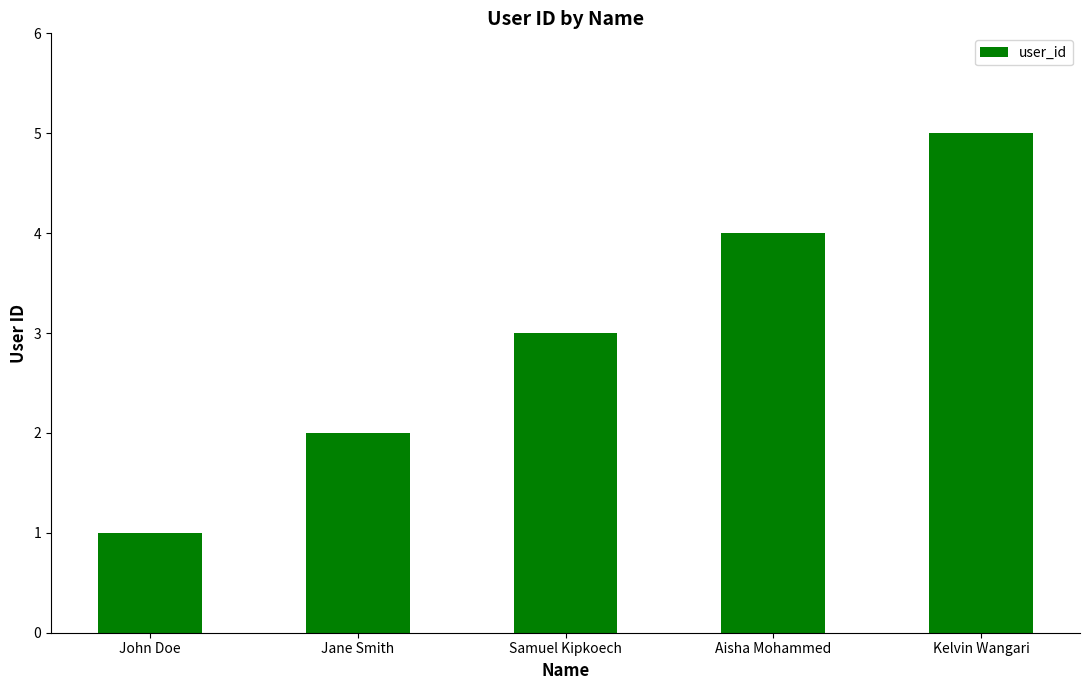

What is the difference between the maximum and minimum values?

4